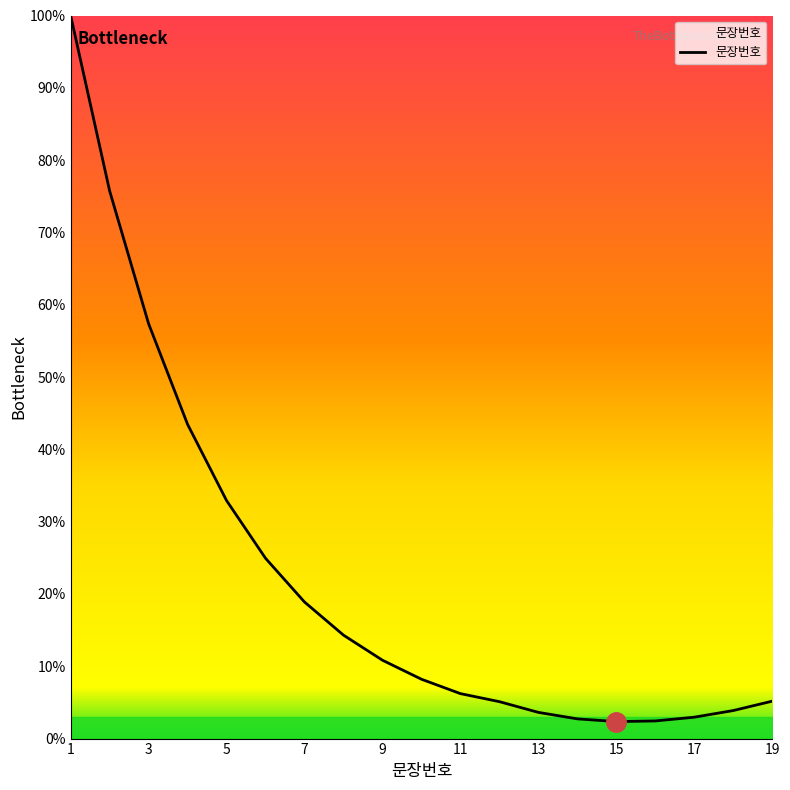

What is the difference between the maximum and minimum values?

97.7